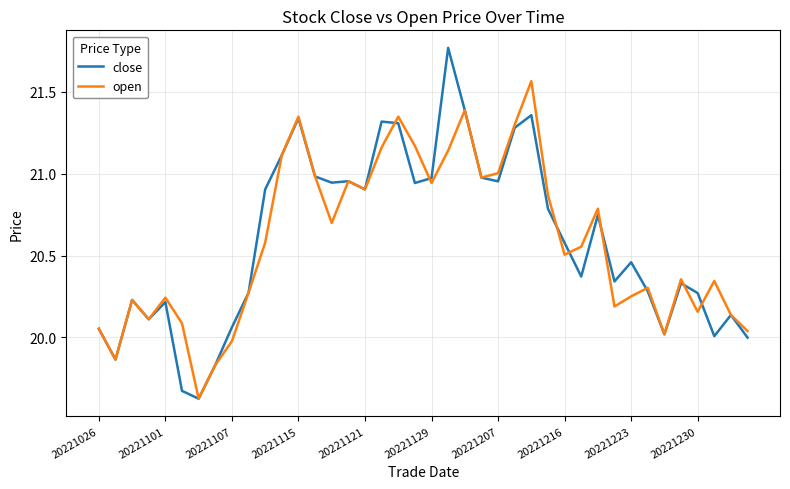

Rank the series by their maximum value, from highest to lowest.

close, open